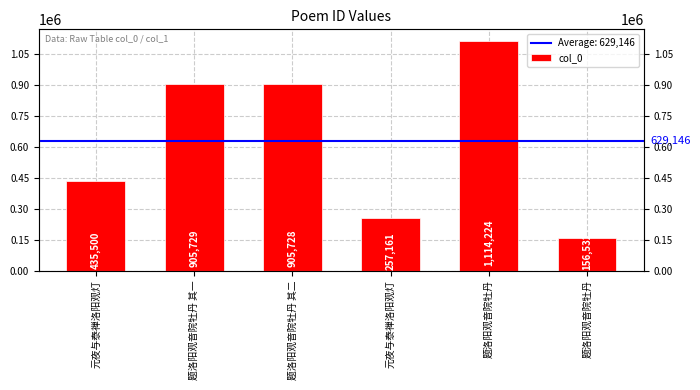

What is the change in value from 元夜与泰禅洛阳观灯 to 题洛阳观音院牡丹?

-100629